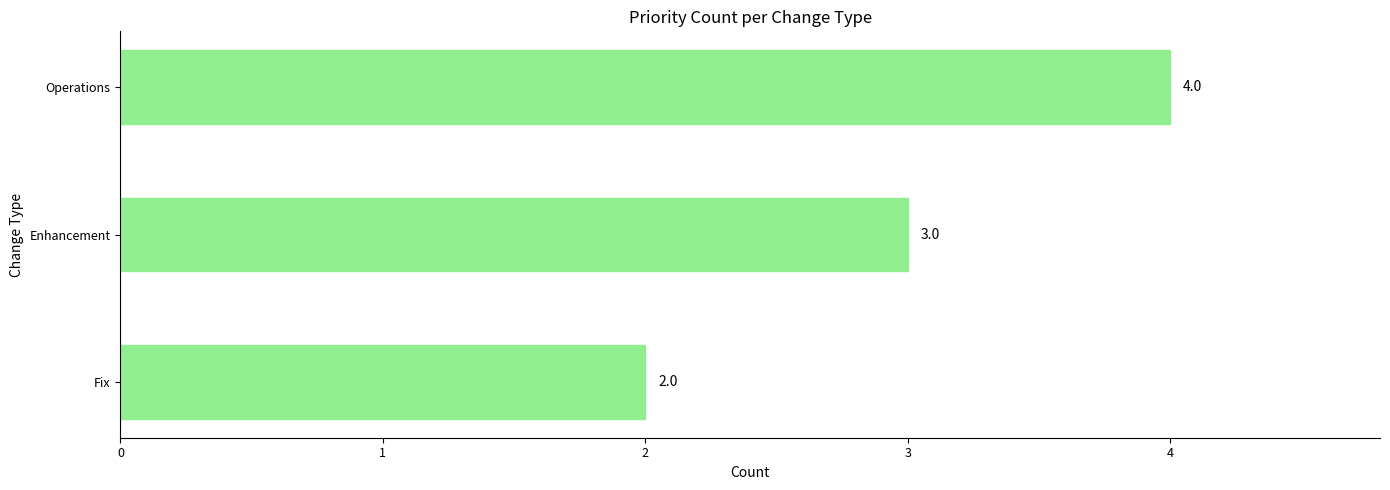

Reading bottom to top, list all the values displayed in this chart.

2	3	4